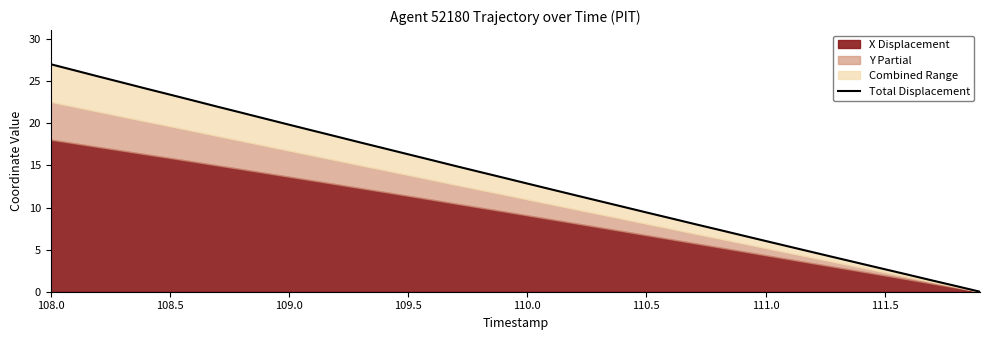

Reading right to left, extract all data points from this chart.

0.0	0.7	1.3	2.0	2.7	3.3	4.0	4.7	5.4	6.0	6.7	7.4	8.1	8.7	9.4	10.1	10.8	11.5	12.2	12.9	13.6	14.2	14.9	15.6	16.3	17.0	17.7	18.4	19.1	19.9	20.6	21.3	22.0	22.7	23.4	24.1	24.9	25.6	26.3	27.0